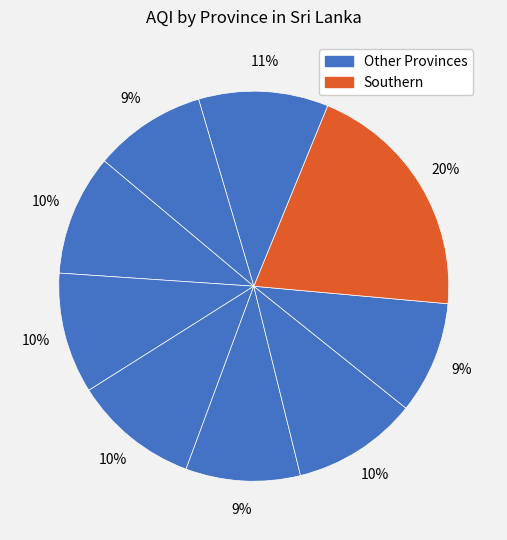

Which slice is the largest?

Southern